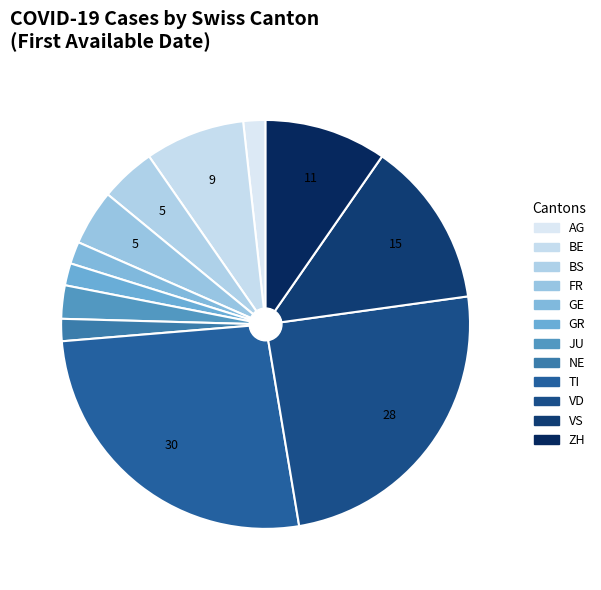

How many slices are in this pie chart?

12